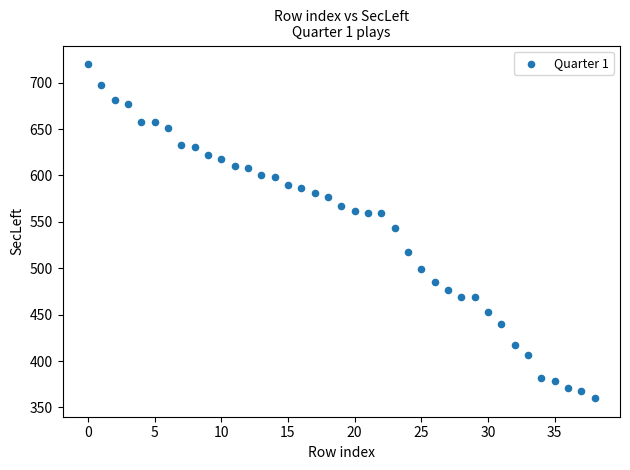

What is the range of Y values (max minus min)?

360